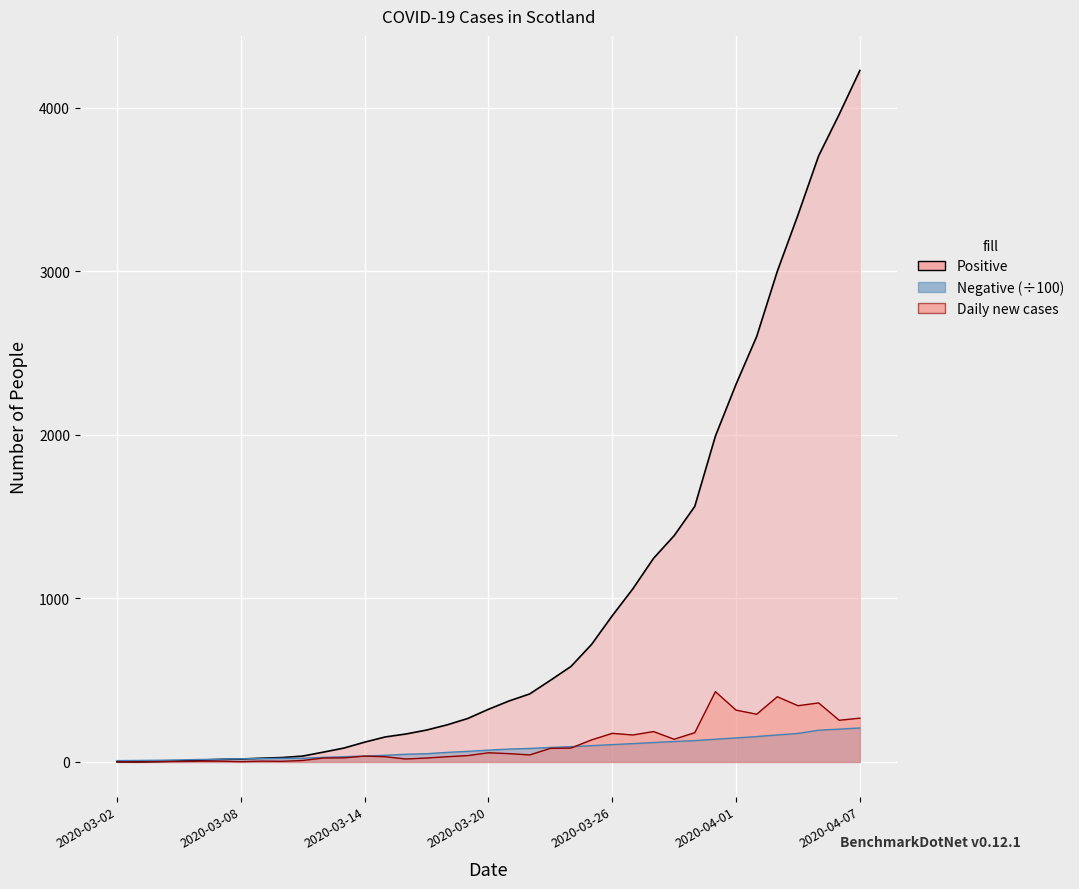

True or false: Daily new cases and Positive intersect in this chart.

False